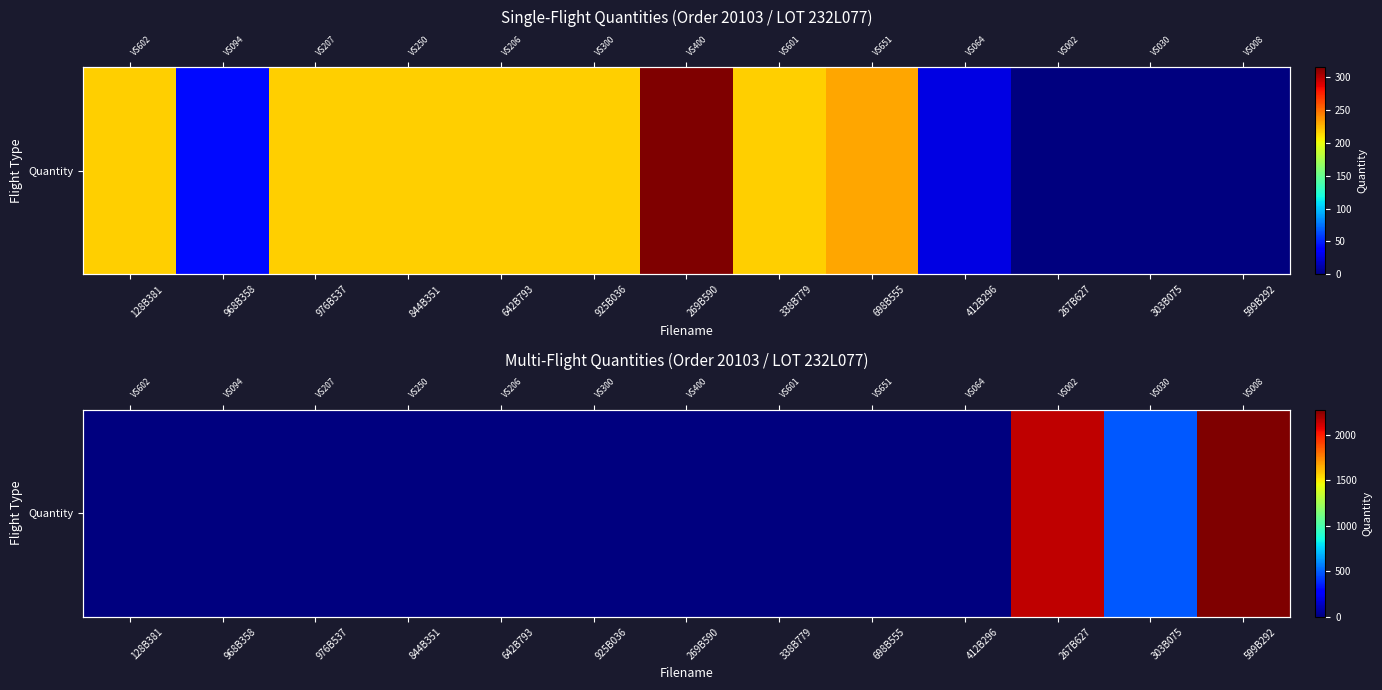

The chart shows a value of 1524 at 338B779. True or false?

False